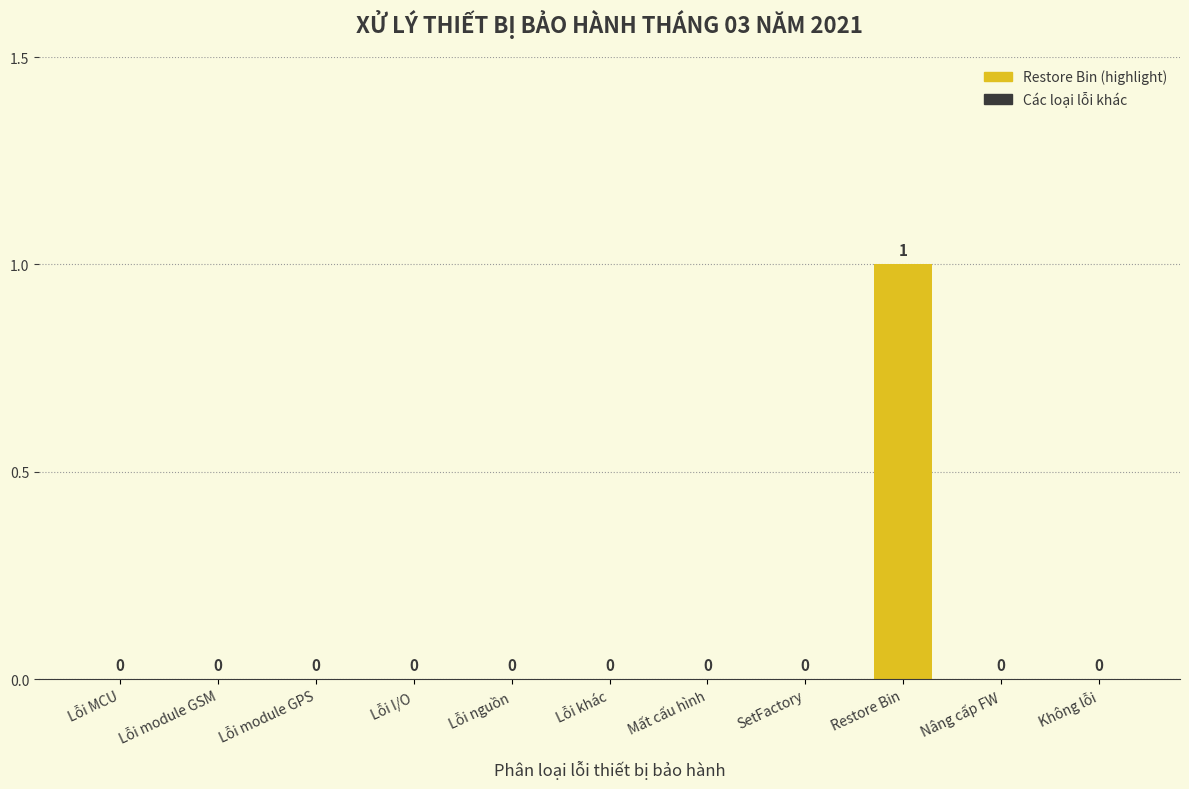

Reading left to right, what are all the values shown in this chart?

0	0	0	0	0	0	0	0	1	0	0